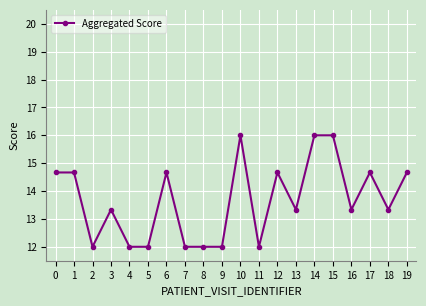

What value does the data have at 4?

12.0